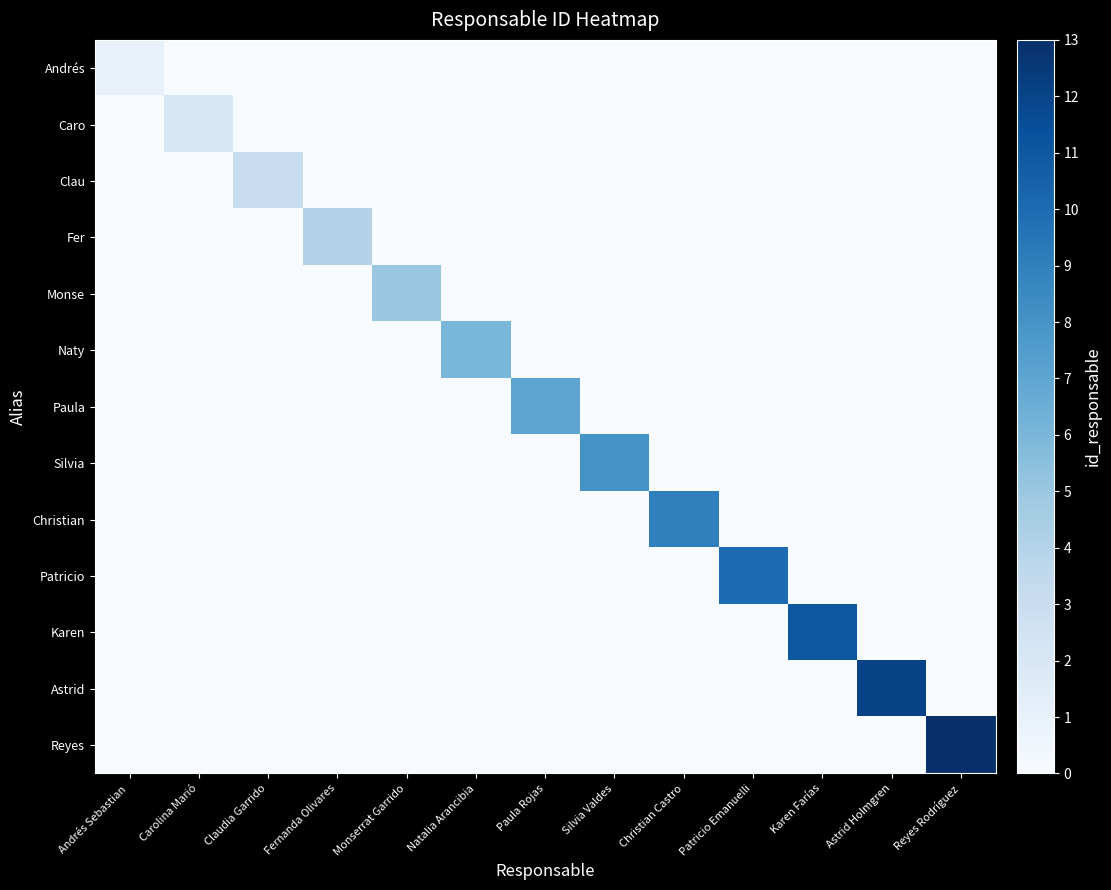

Which series changed the most between Claudia Garrido and Silvia Valdes?

Silvia